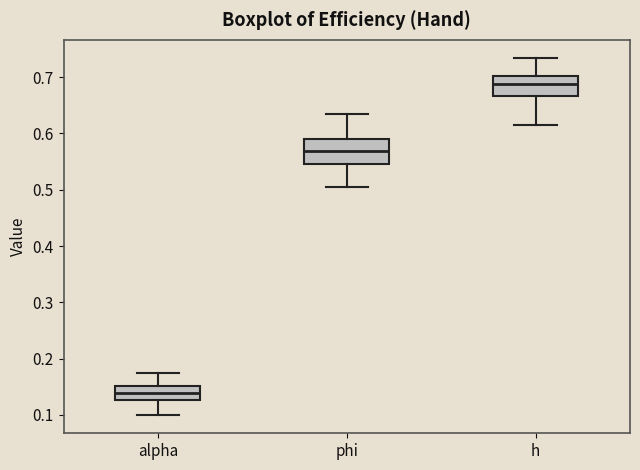

Reading left to right, read every box against the y-axis: the position of its median line, the range the box covers, and the ends of its whiskers. The values are not printed on the chart, so give them approximately, as read against the axis.

alpha: median 0.14, box 0.13 to 0.15, whiskers 0.10 to 0.17
phi: median 0.57, box 0.55 to 0.59, whiskers 0.51 to 0.63
h: median 0.69, box 0.67 to 0.70, whiskers 0.61 to 0.73